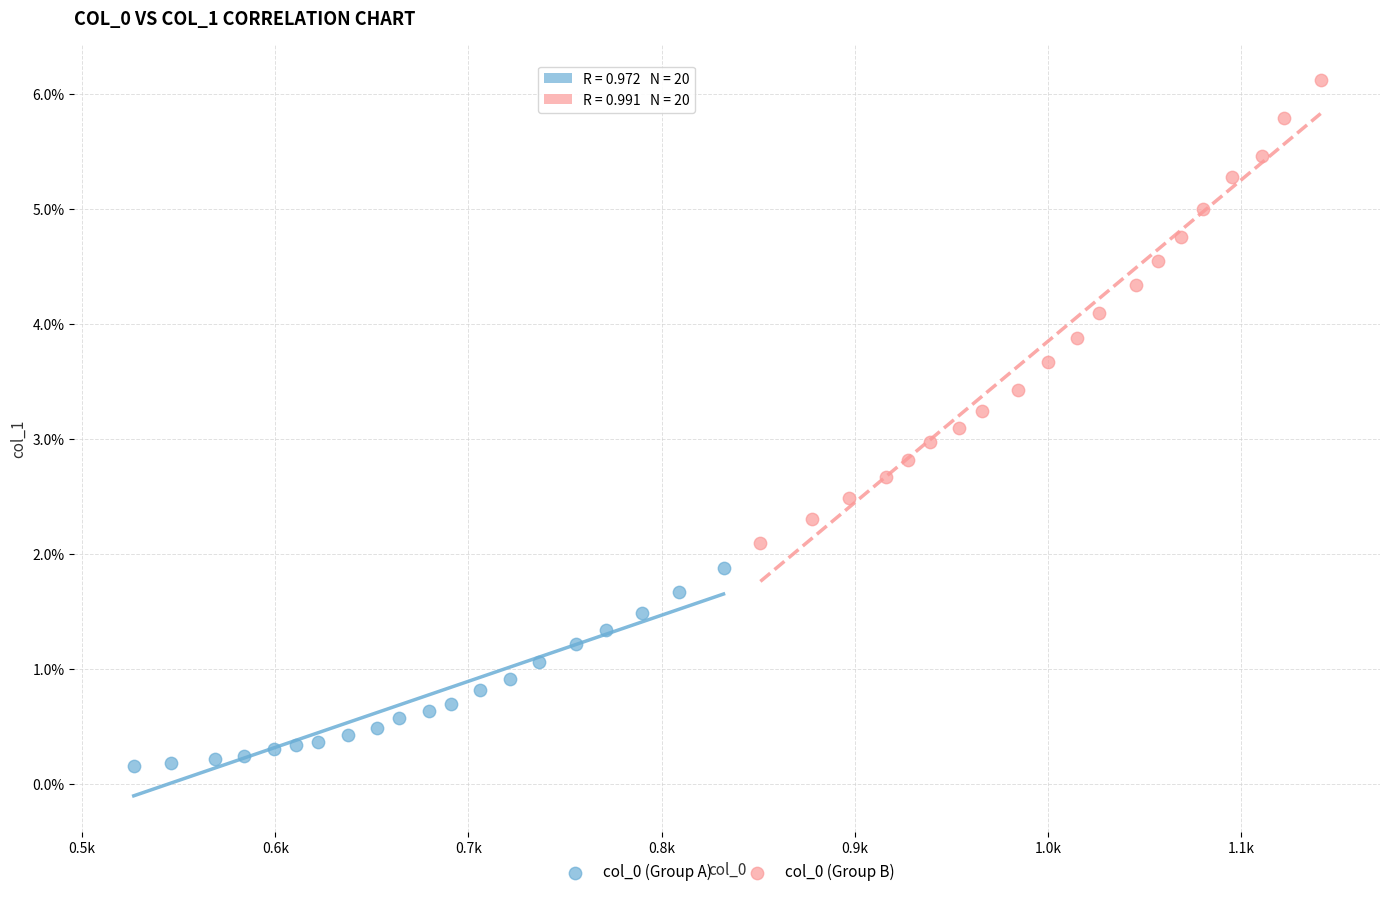

Which series contains the lowest Y value?

col_0 (Group A)